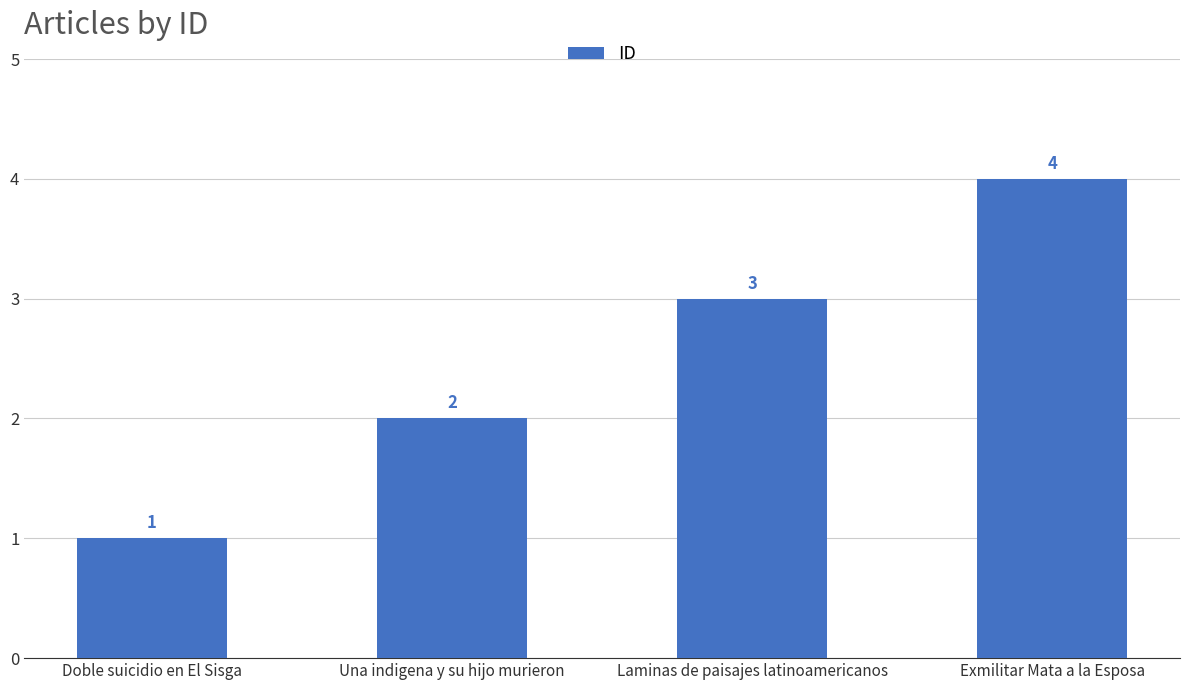

Reading right to left, list all the values displayed in this chart.

Exmilitar Mata a la Esposa=4	Laminas de paisajes latinoamericanos=3	Una indigena y su hijo murieron=2	Doble suicidio en El Sisga=1